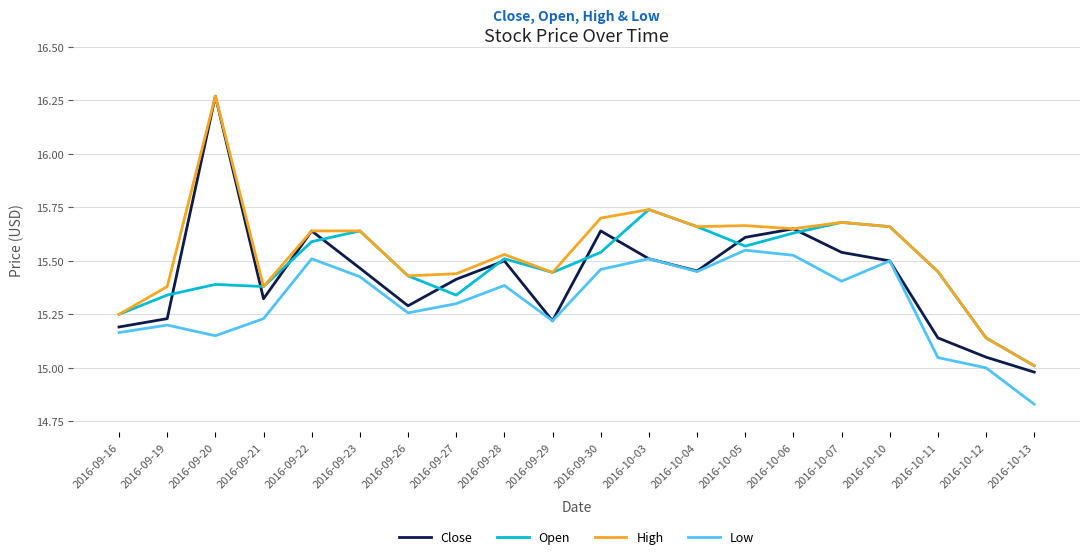

What position from the left is 2016-09-20?

3